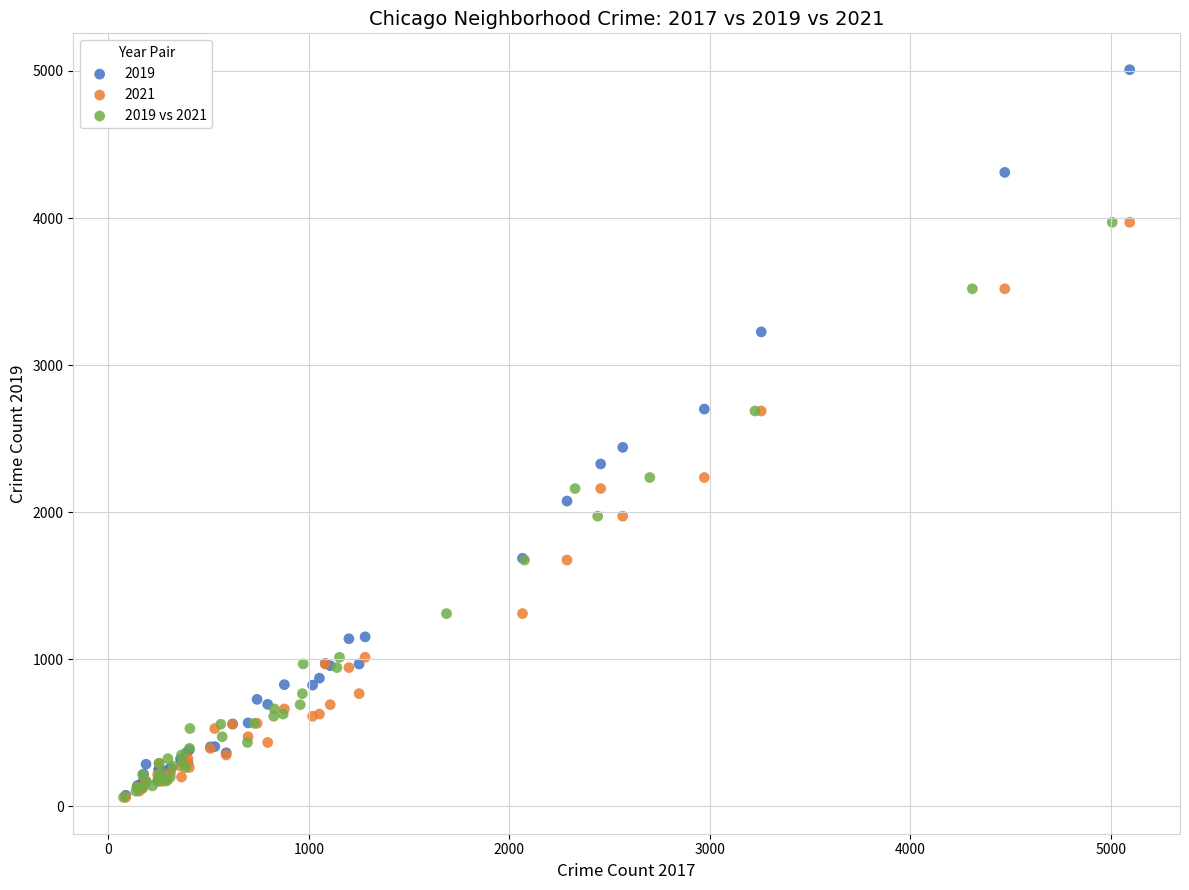

Which series reaches the maximum Y coordinate?

2019